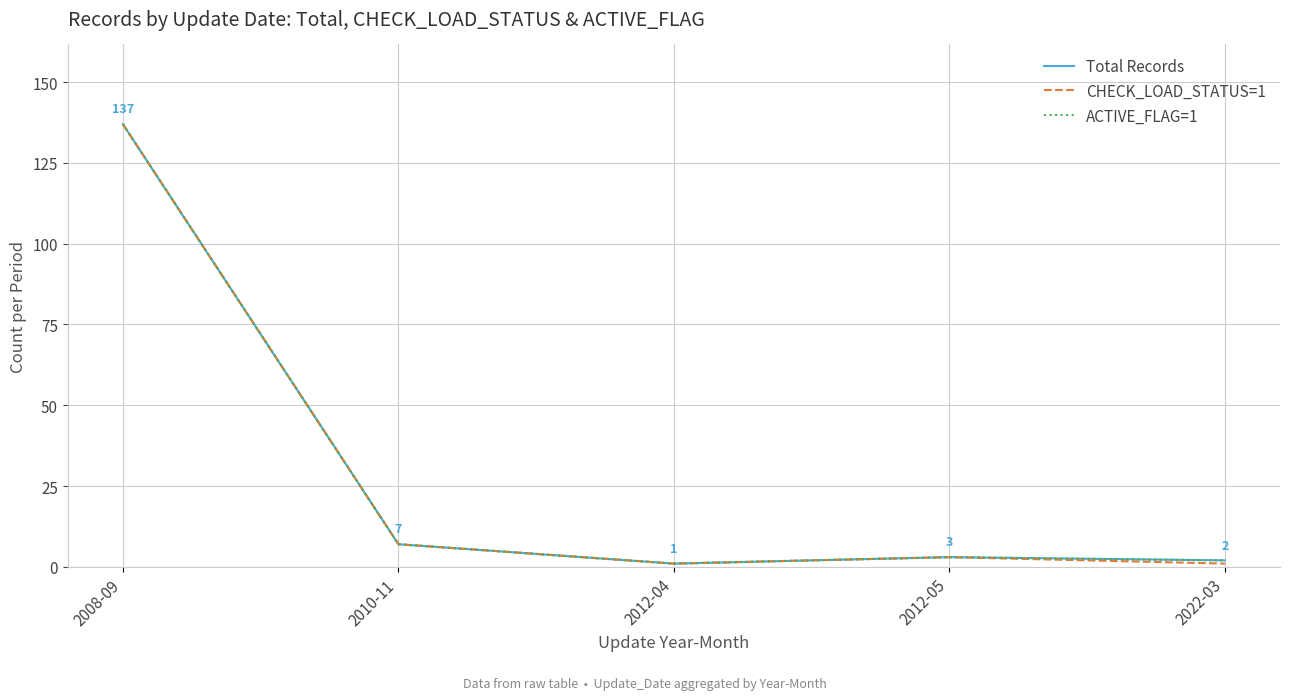

What is the total value across all series at 2012-04?

3